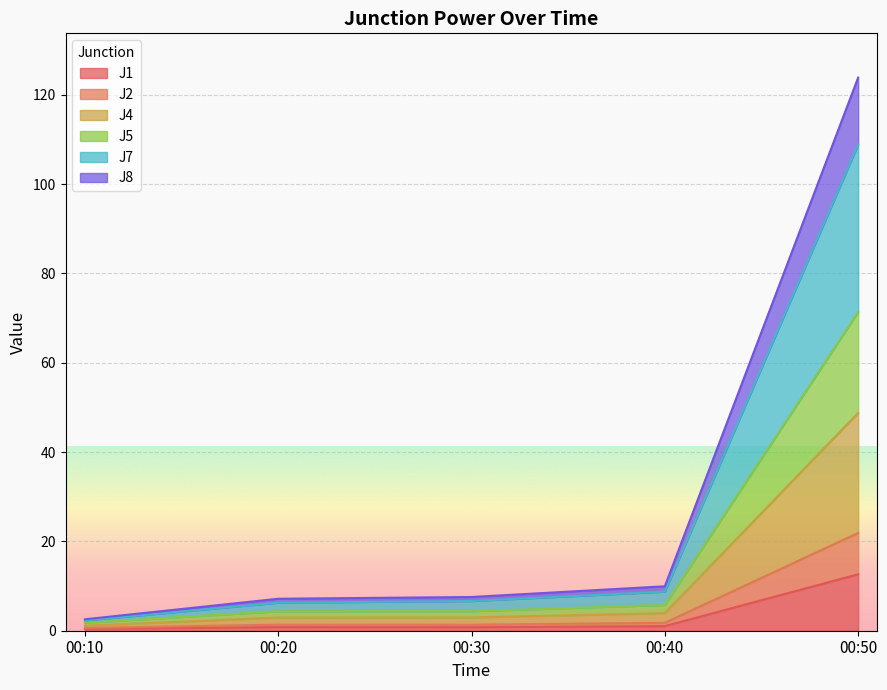

Is it true that J4 equals 8.3 at 00:20?

False